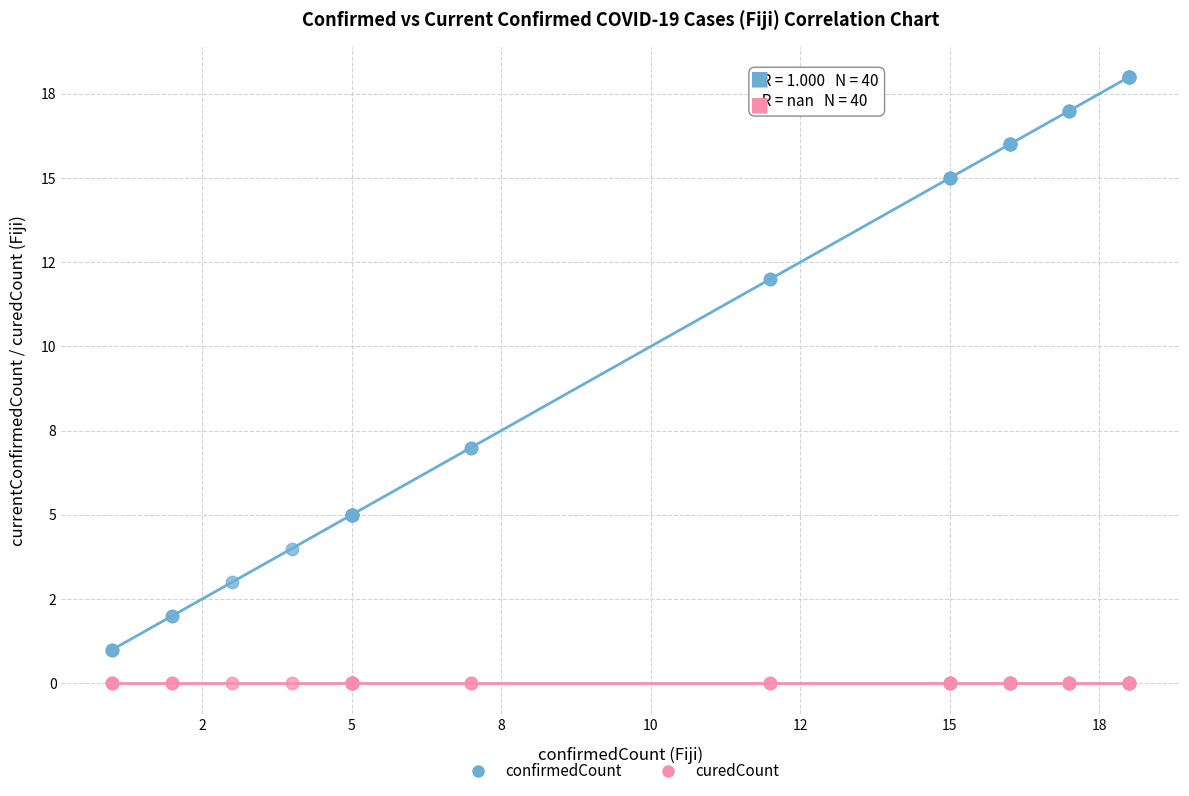

Which series contains the lowest Y value?

curedCount